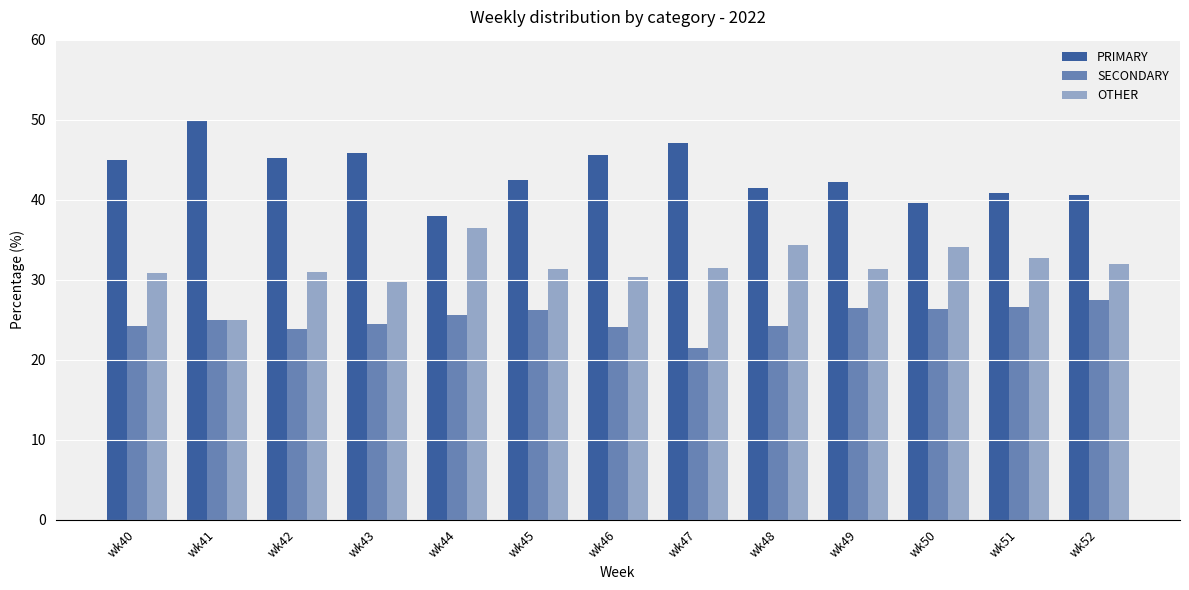

What is the value of the PRIMARY bar at the 2nd from the left?

50.0